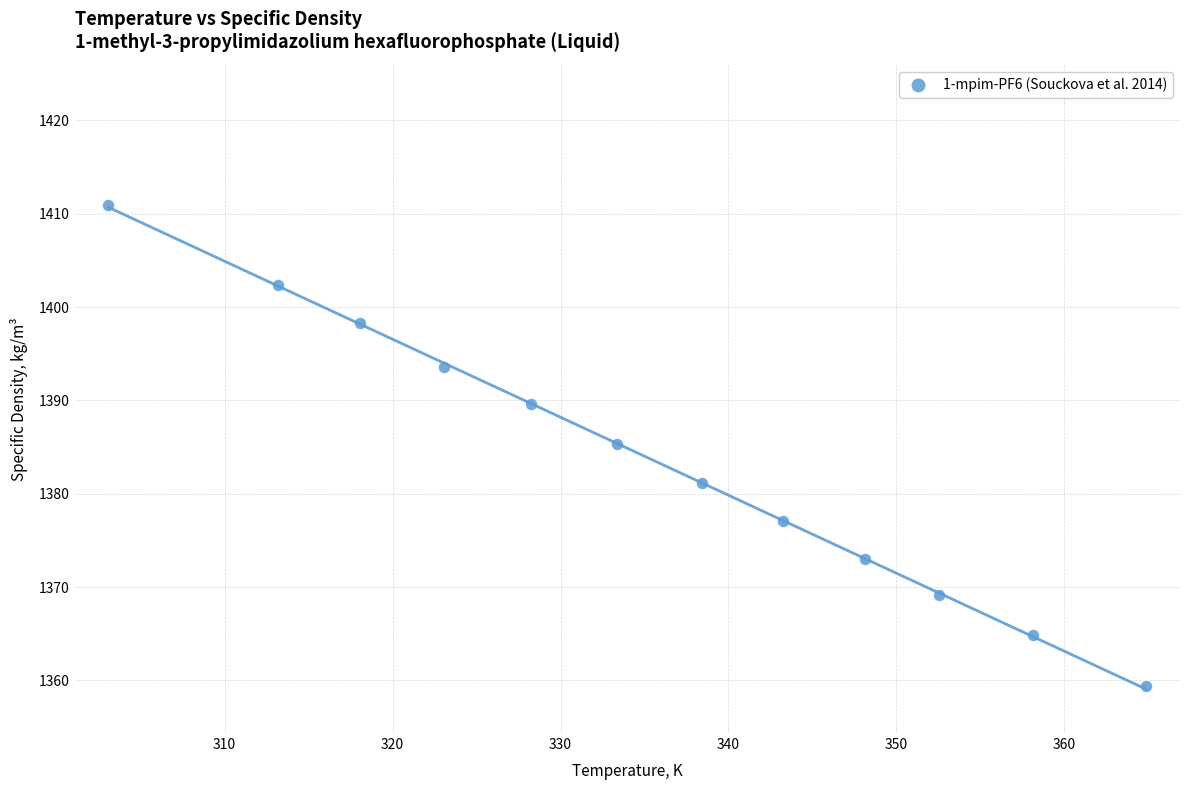

What is the range of X values (max minus min)?

61.8